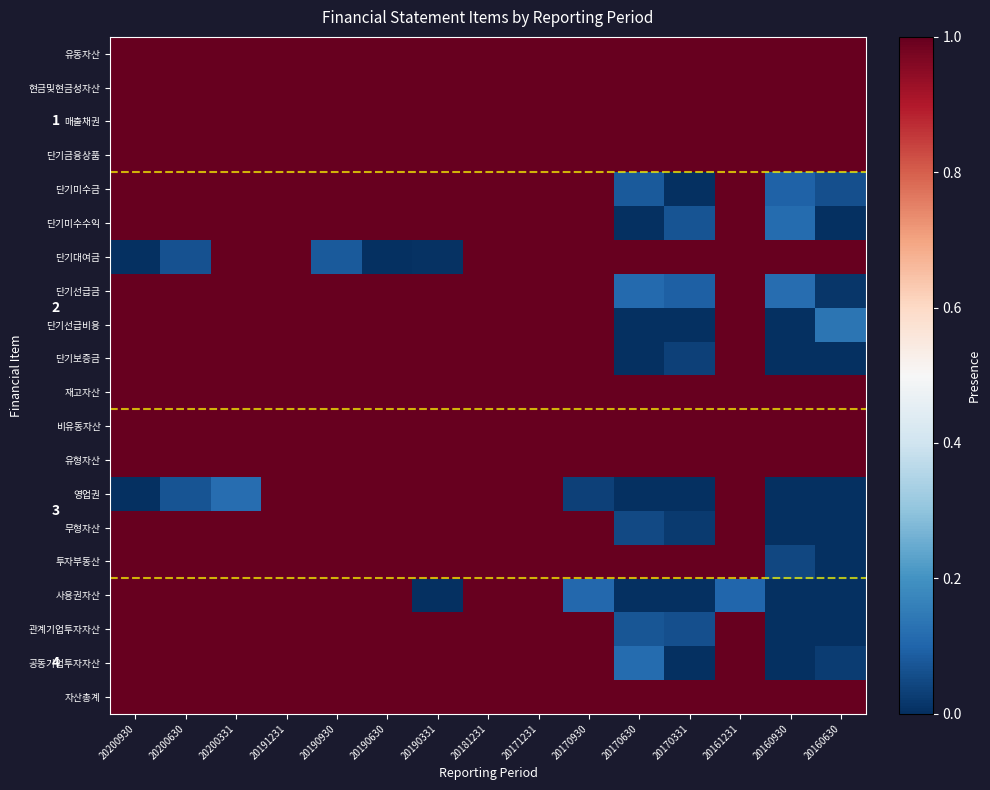

The 공동기업투자자산 series shows 1.0 at 20170930. True or false?

True